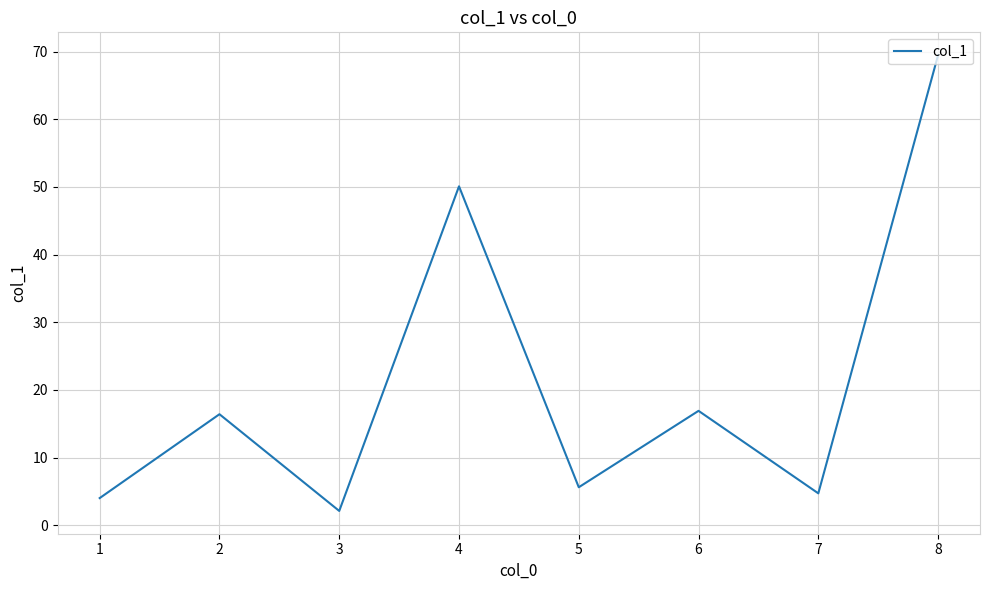

Reading right to left, extract all data points from this chart.

69.5	4.7	16.9	5.6	50.1	2.1	16.4	4.0